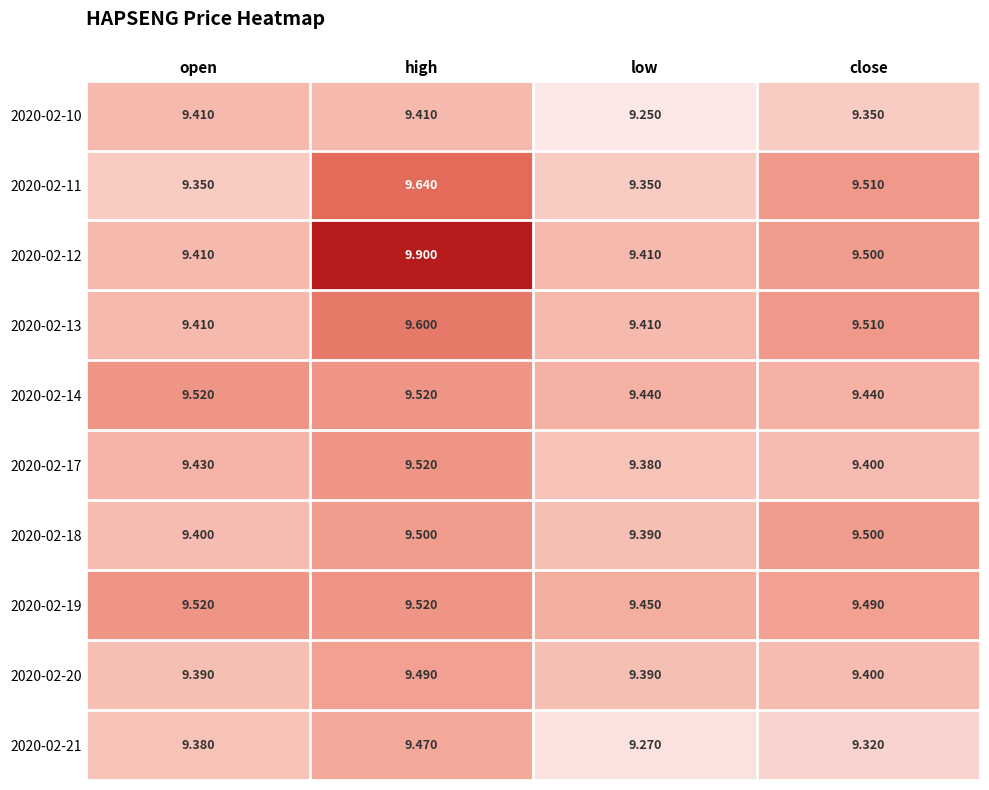

How many data points does each series have?

4